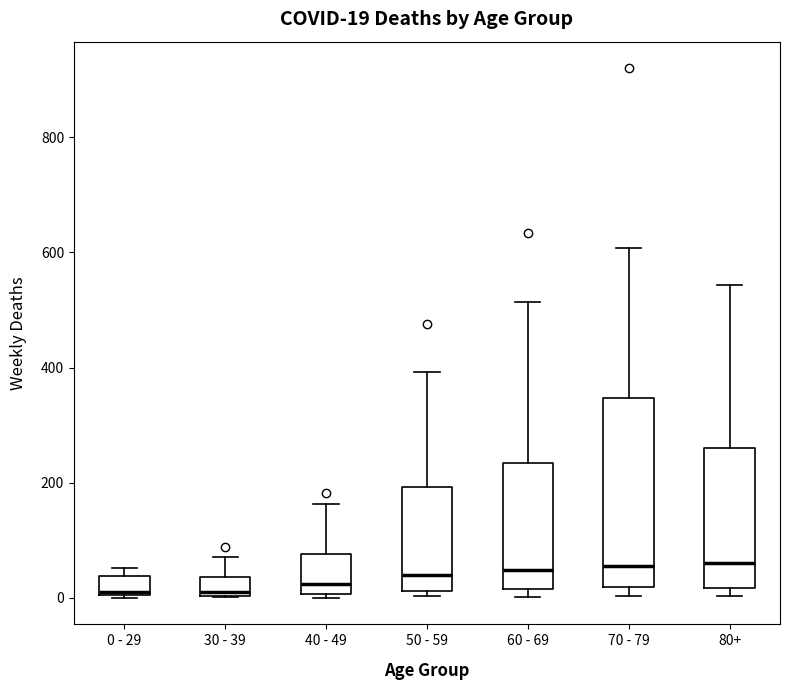

Which box is the tallest, from its lower edge to its upper edge?

70 - 79